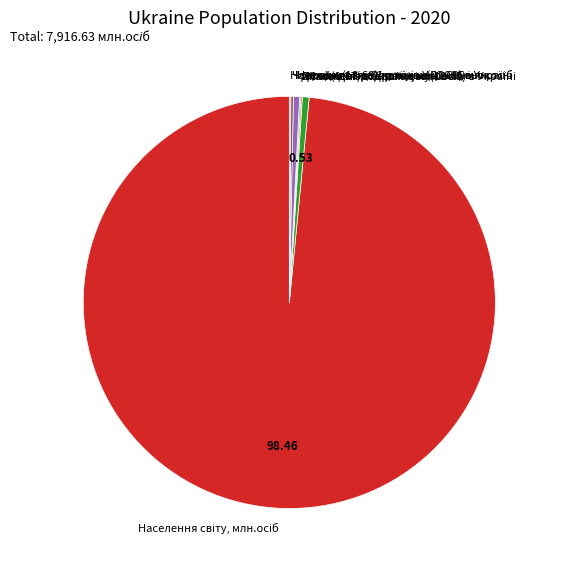

Is there a majority slice in this chart?

Yes